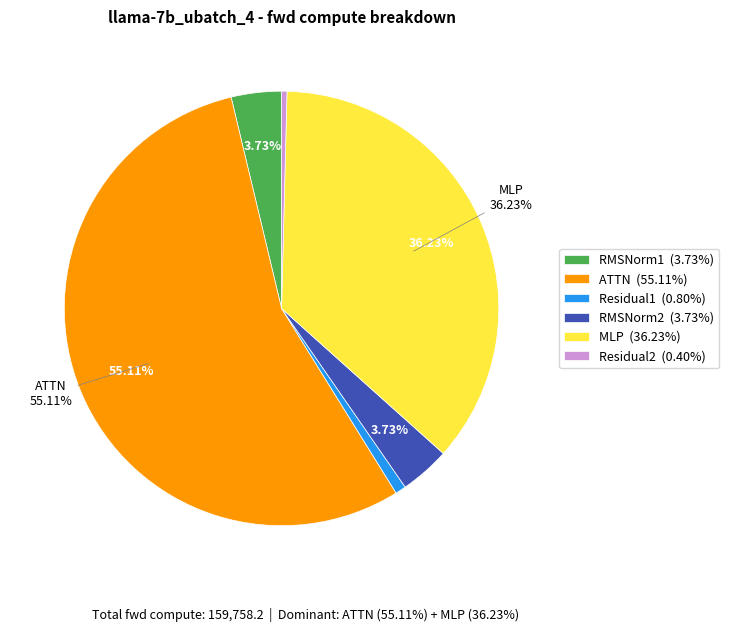

Do Residual2 (0.40%) and MLP (36.23%) together represent more than half of the pie?

No